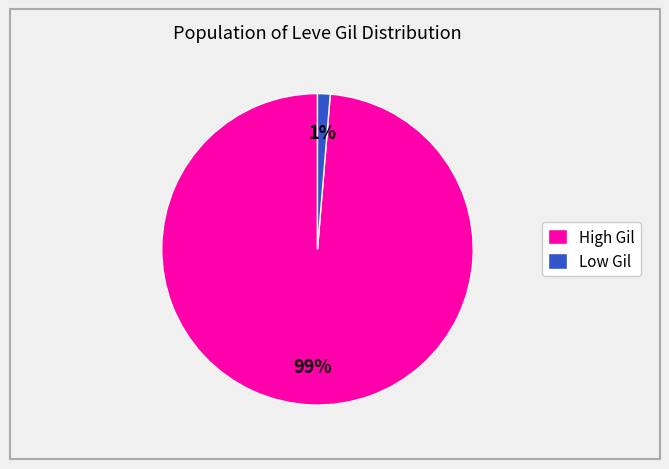

Is the sum of High Gil and Low Gil greater than half?

Yes